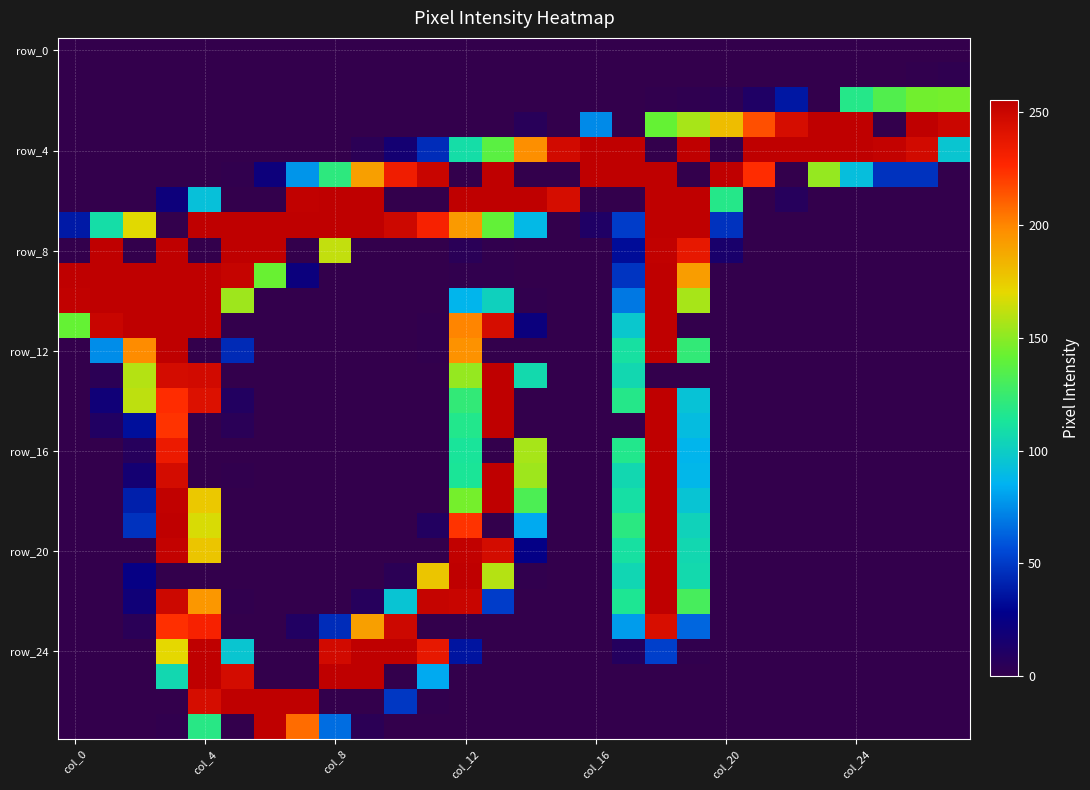

What is the maximum value shown in the chart?

255